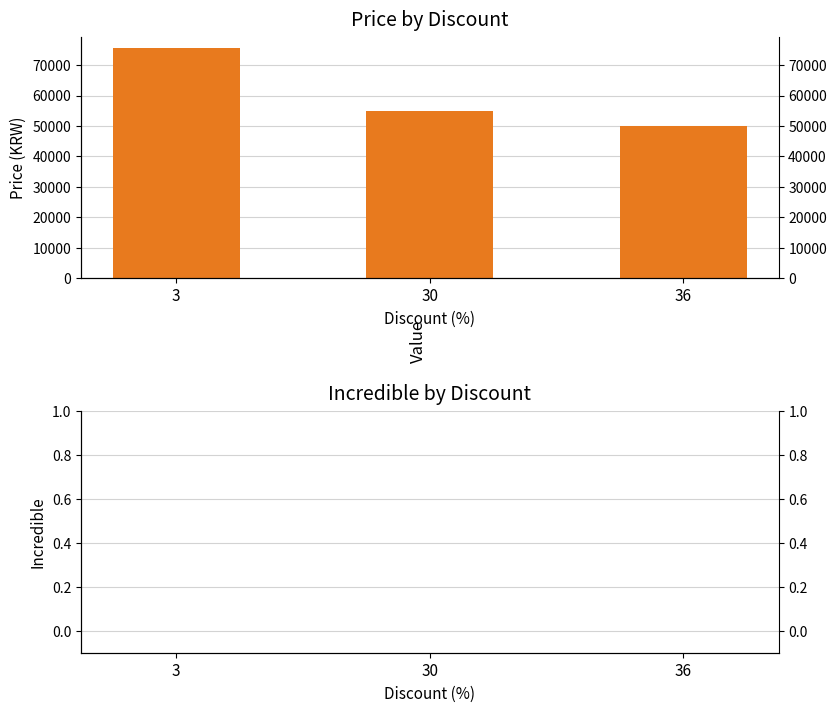

List the series in order of their overall mean, highest first.

Price, Incredible